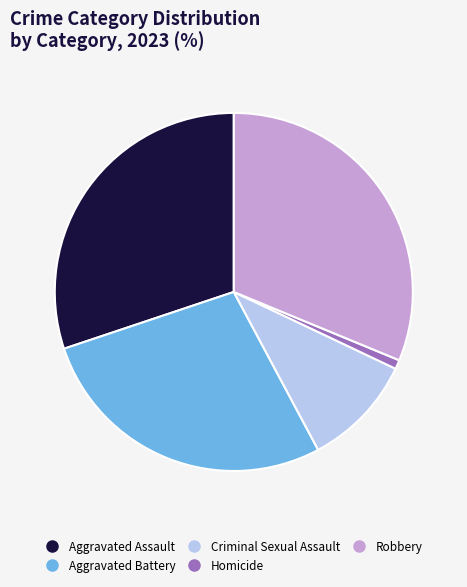

True or false: Aggravated Battery accounts for 28% of the total.

True